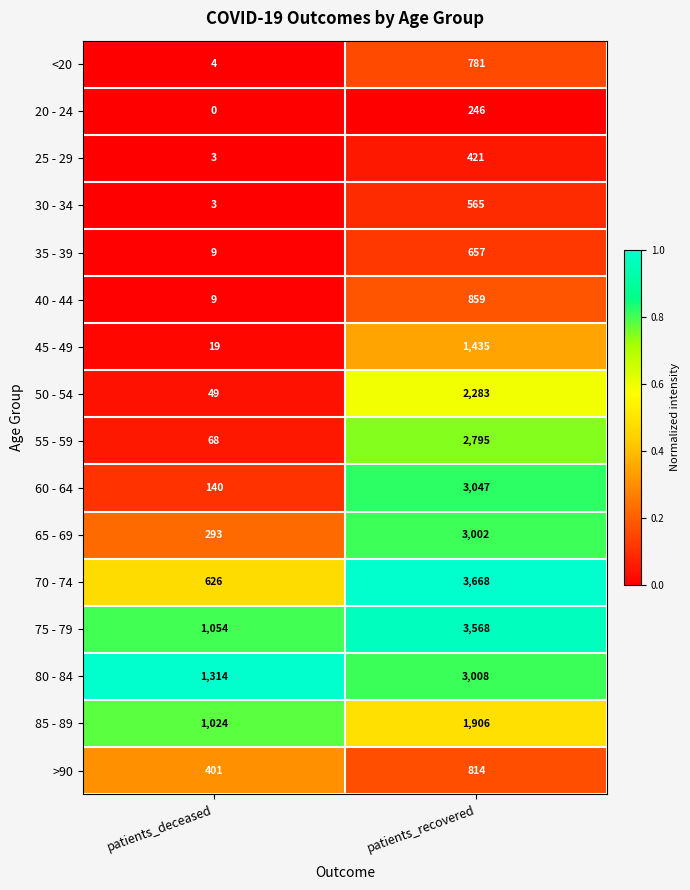

Count the number of data series in this chart.

16